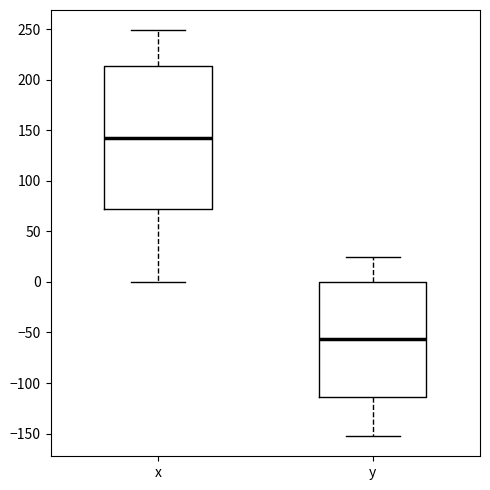

Which box has the lowest median line?

y